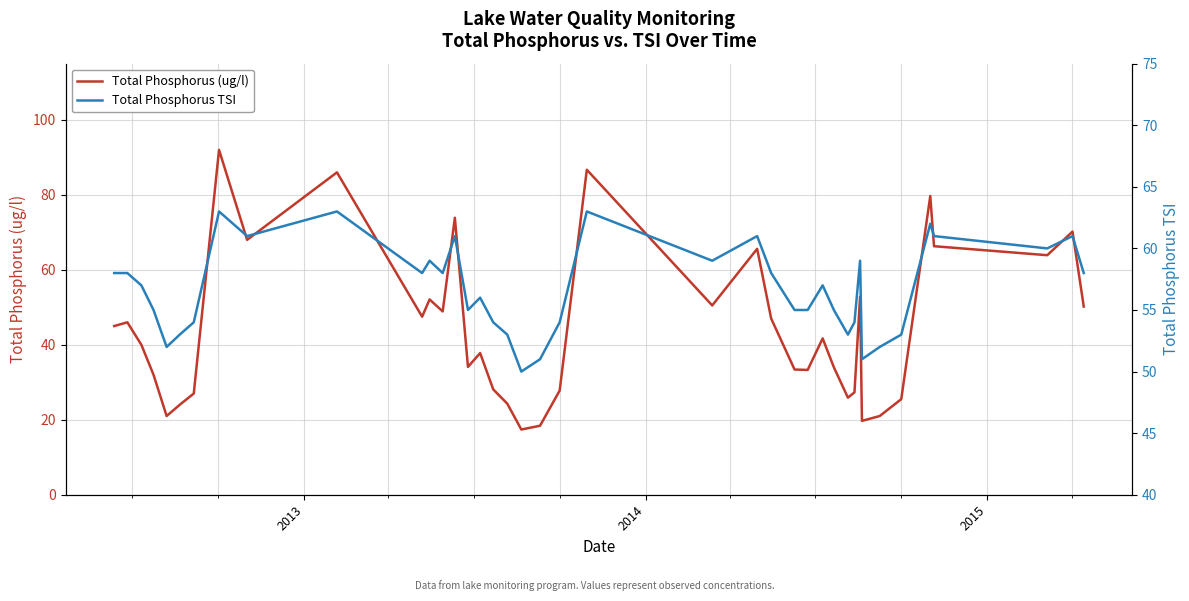

In Total Phosphorus TSI, how many points are higher than both neighbors (excluding endpoints)?

11